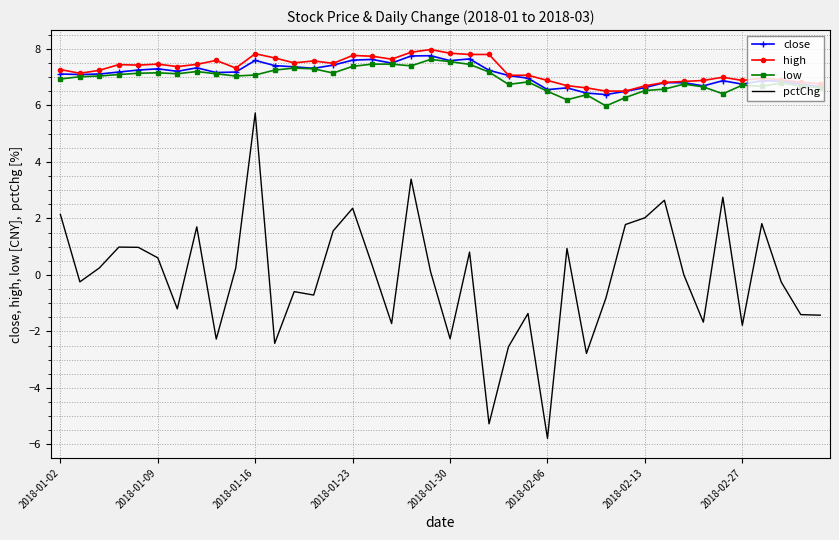

What is the smallest value displayed?

-5.8